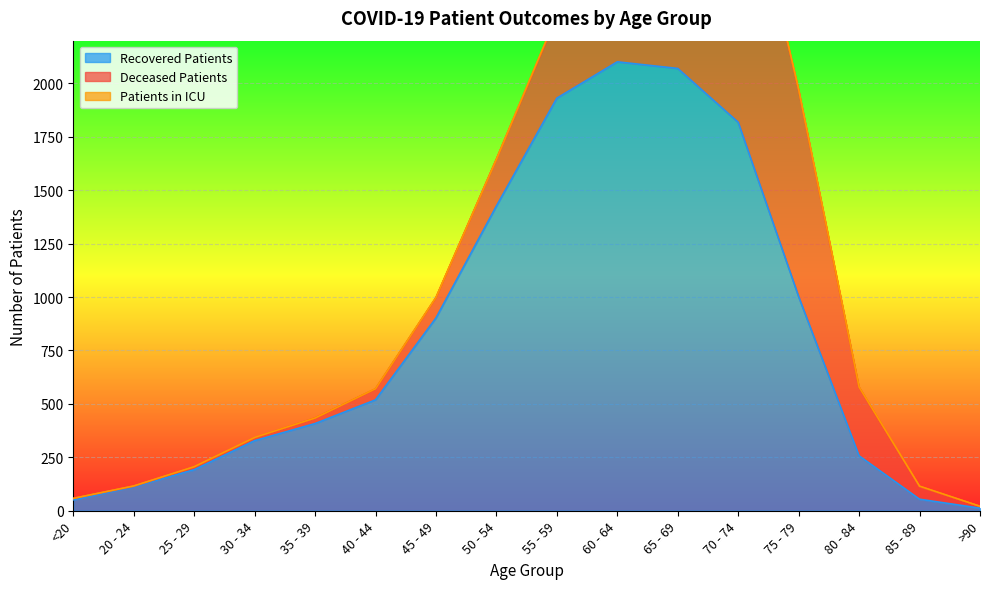

The value of Recovered Patients at 40 - 44 is 831. True or false?

False